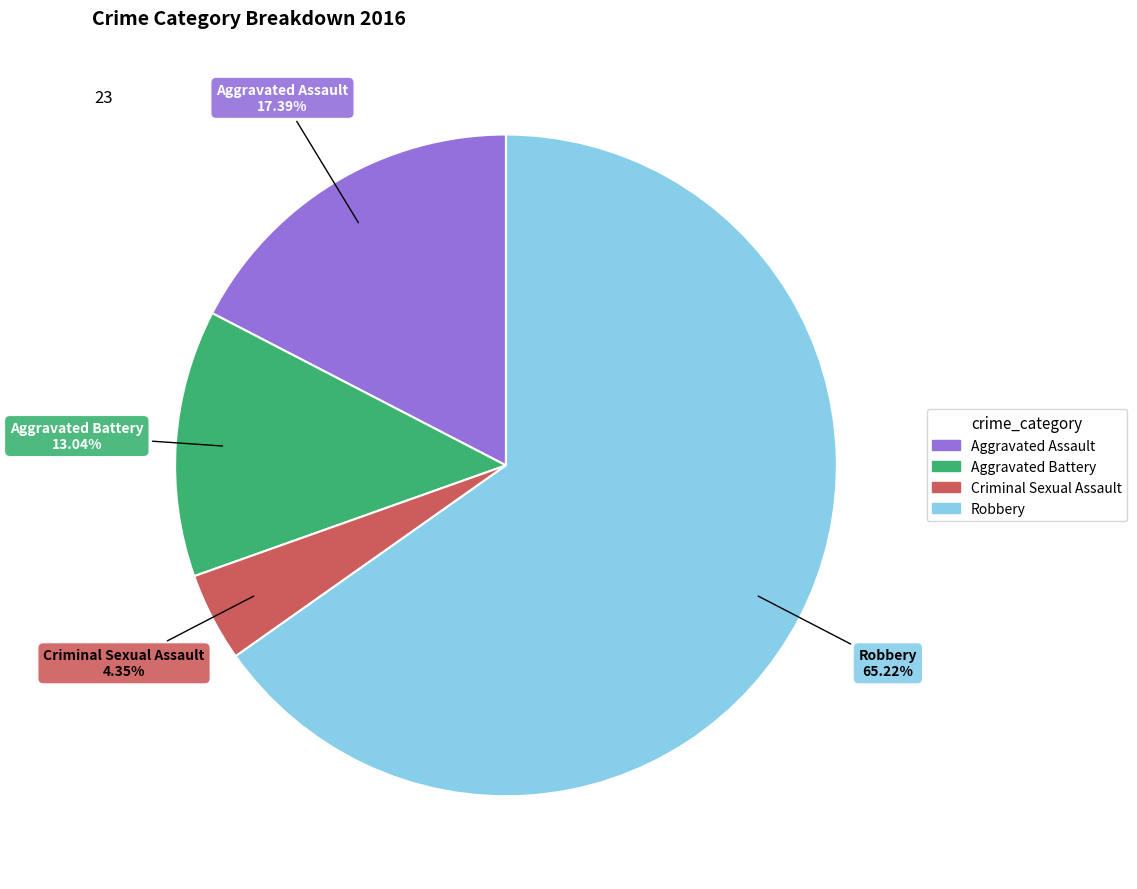

Rank the categories by value from highest to lowest.

Robbery, Aggravated Assault, Aggravated Battery, Criminal Sexual Assault